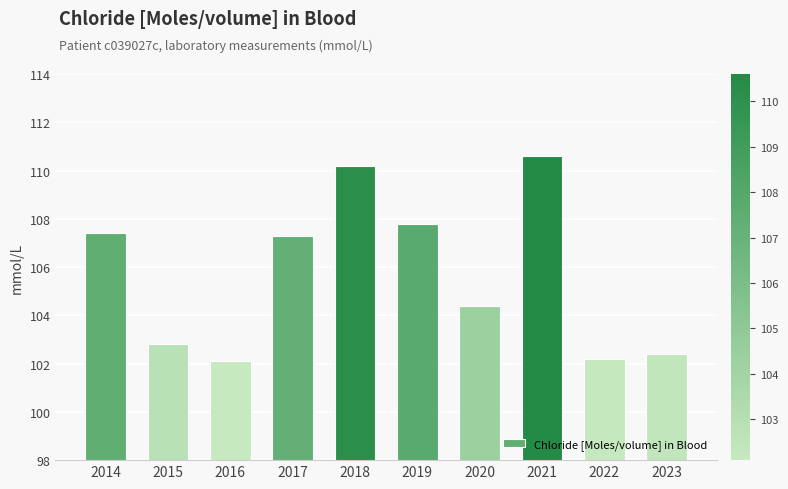

What is the change in value from 2019 to 2022?

-5.6